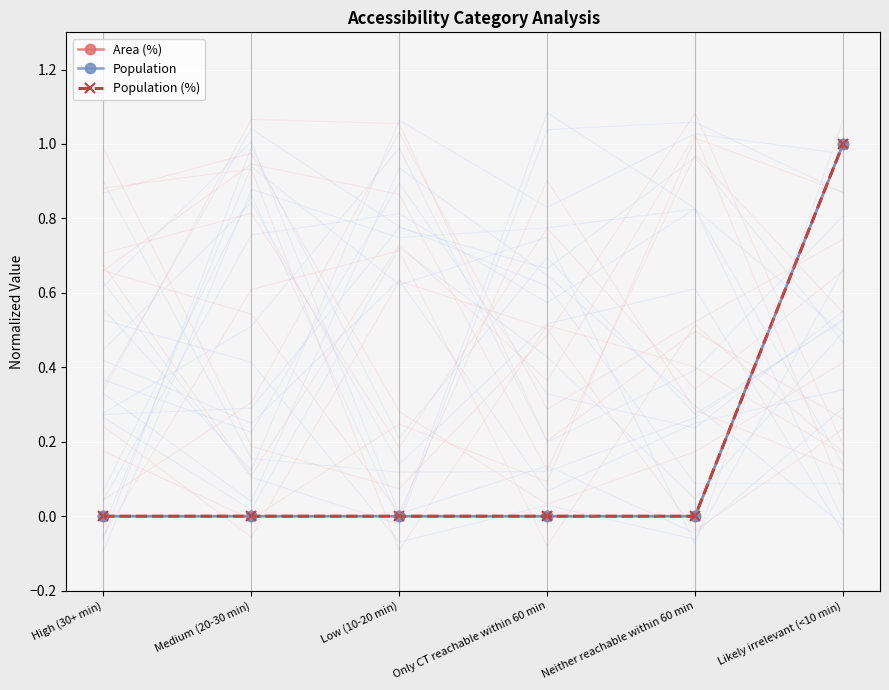

How many Population values are between 0 and 1?

6